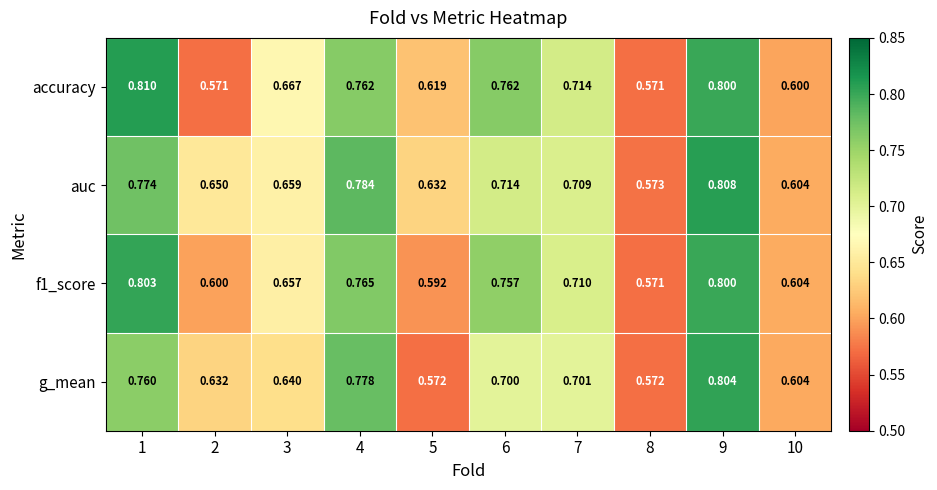

Which series has the widest spread of values?

accuracy